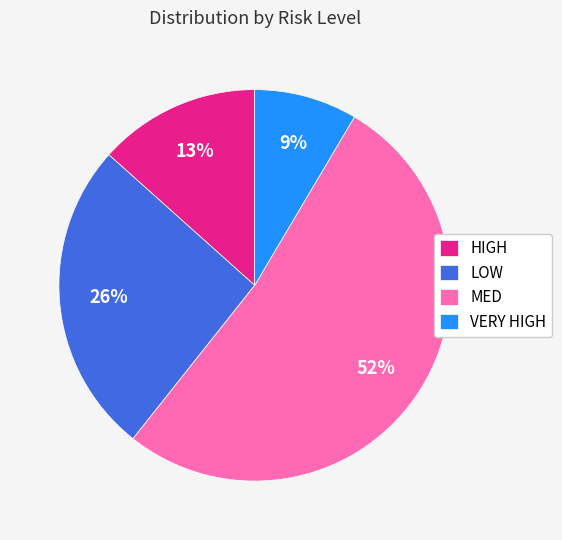

Which slice is the largest?

MED